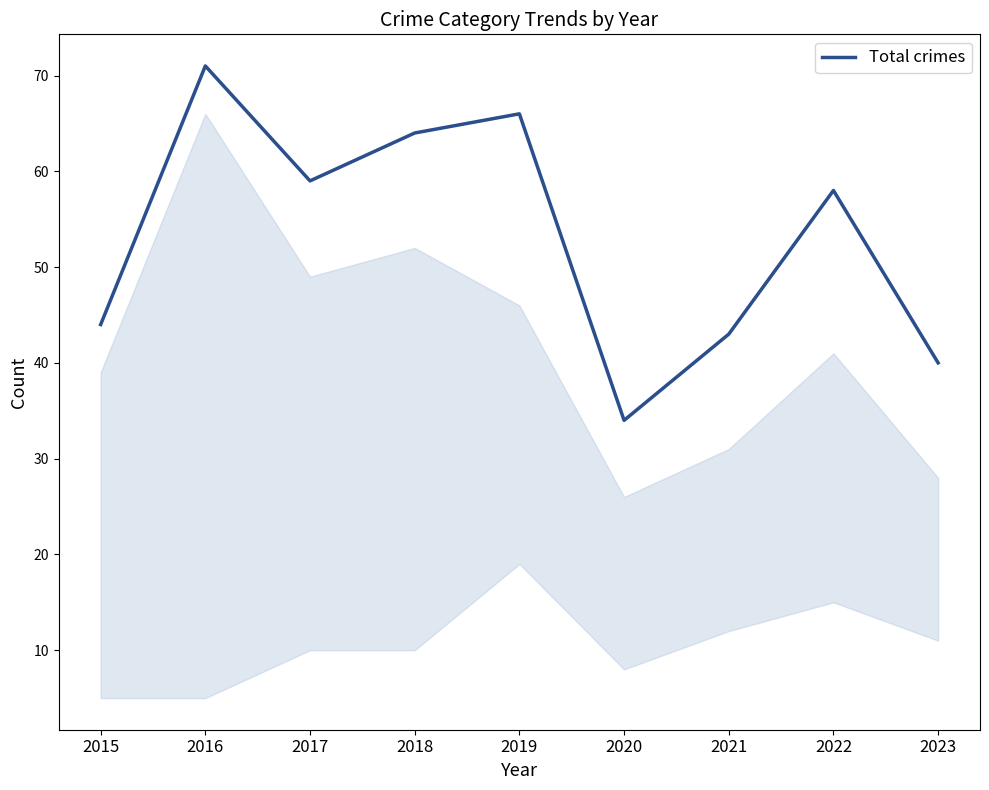

Reading right to left, list all the values displayed in this chart.

2023=40	2022=58	2021=43	2020=34	2019=66	2018=64	2017=59	2016=71	2015=44